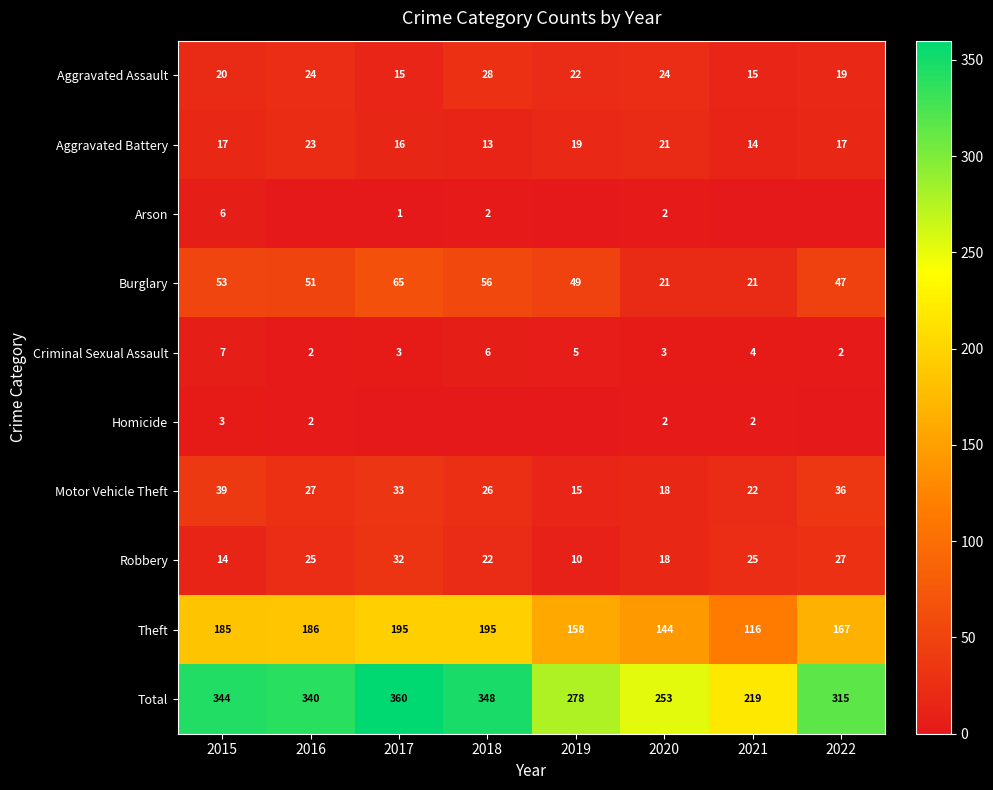

What is the approximate value of Total at 2022, to the nearest 50?

300